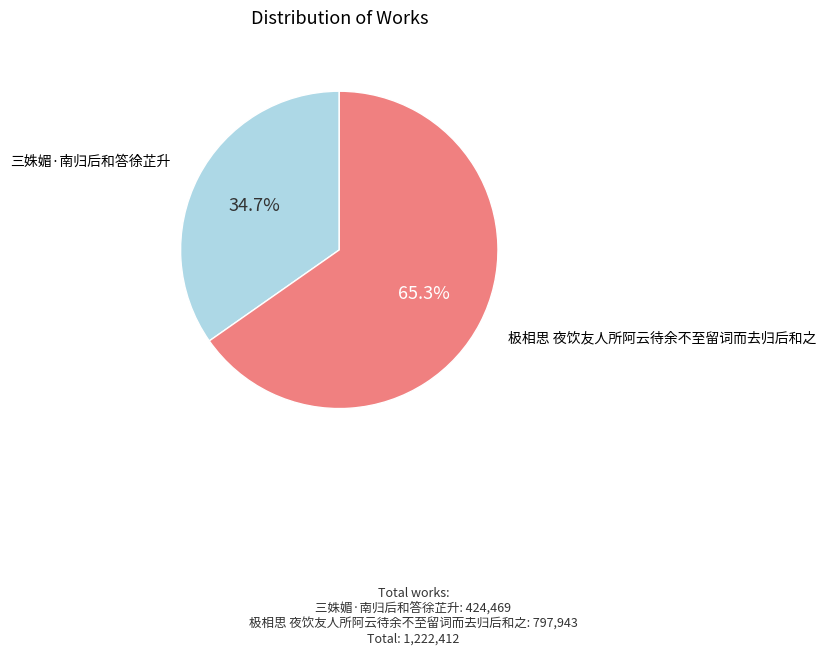

How many segments does this pie chart have?

2